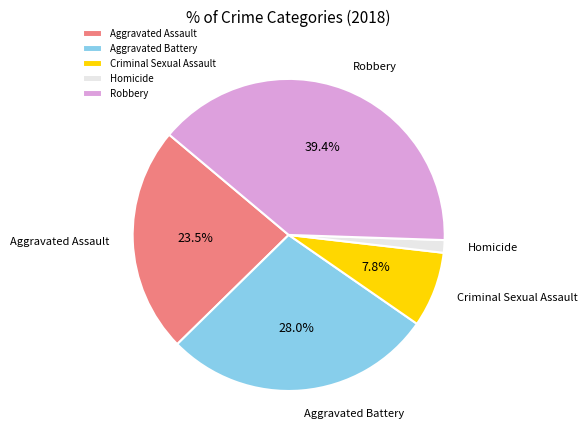

Combined, what portion of the pie is Aggravated Battery and Criminal Sexual Assault?

35.8%